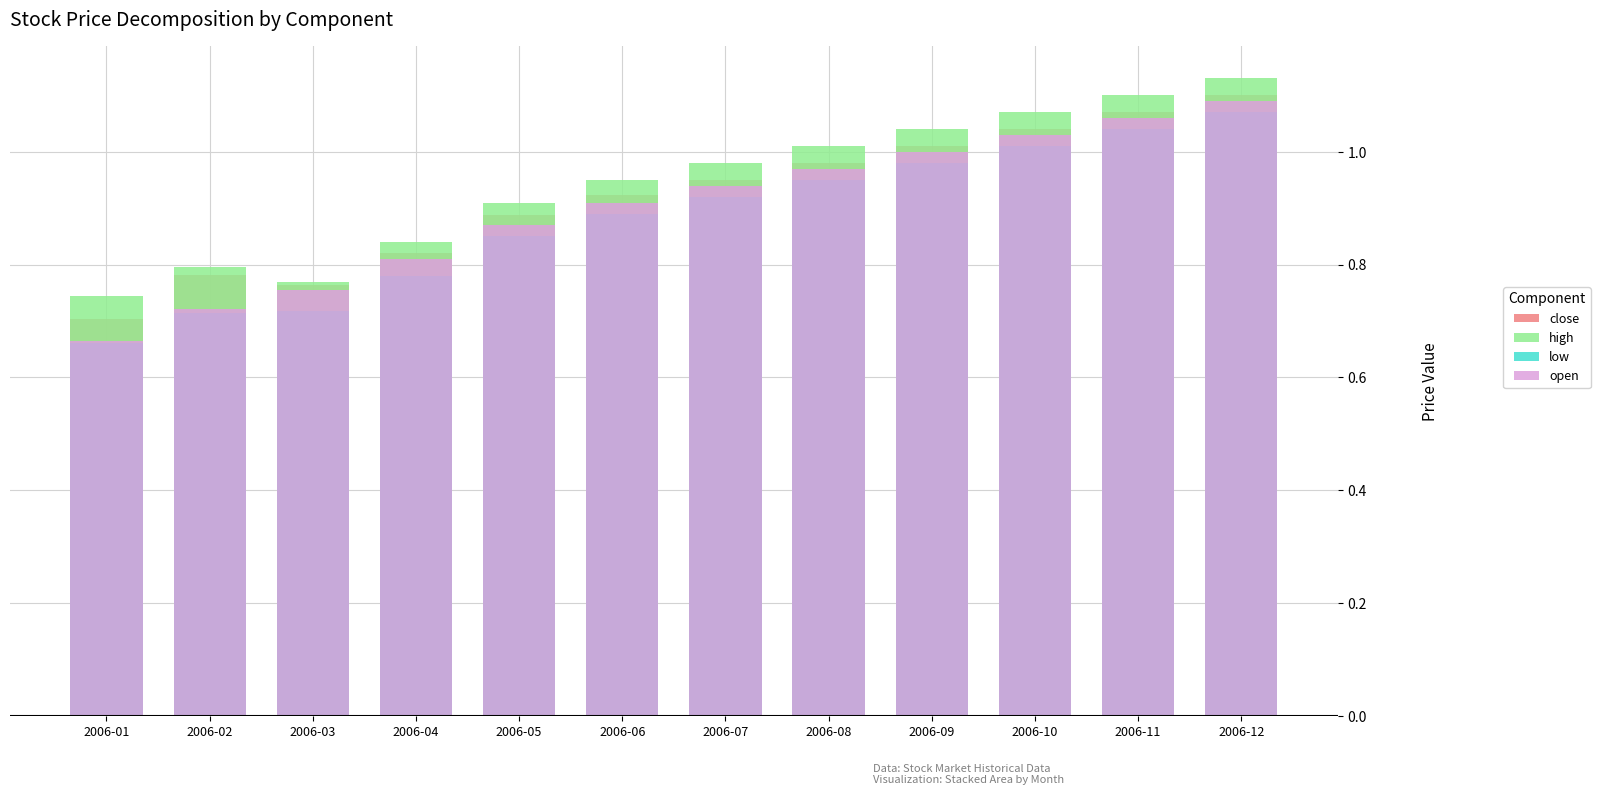

Which category has the highest value in the close series?

2006-12